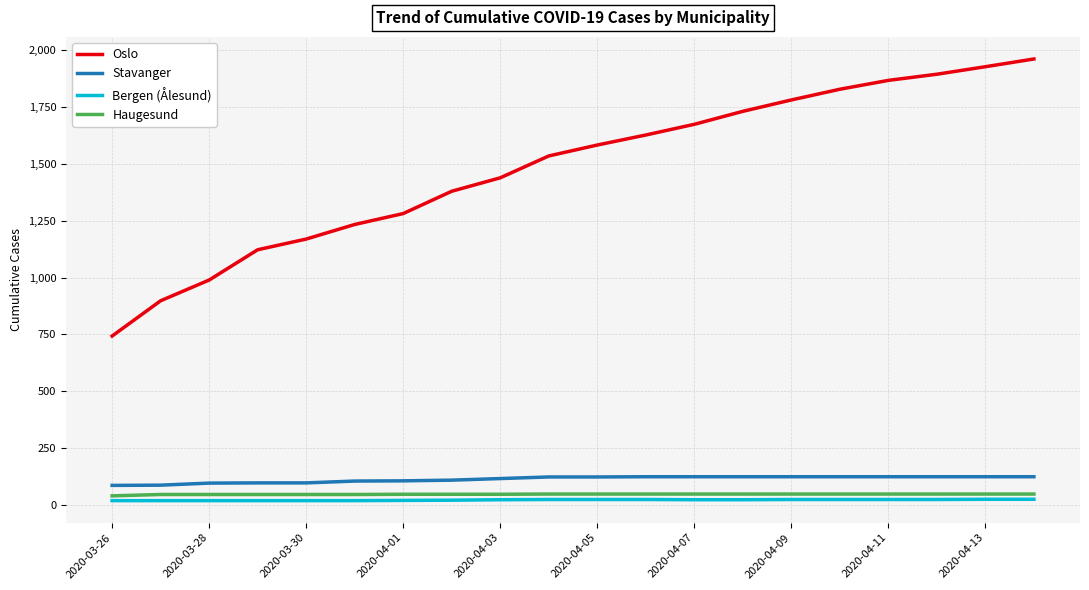

True or false: Oslo and Haugesund intersect in this chart.

False